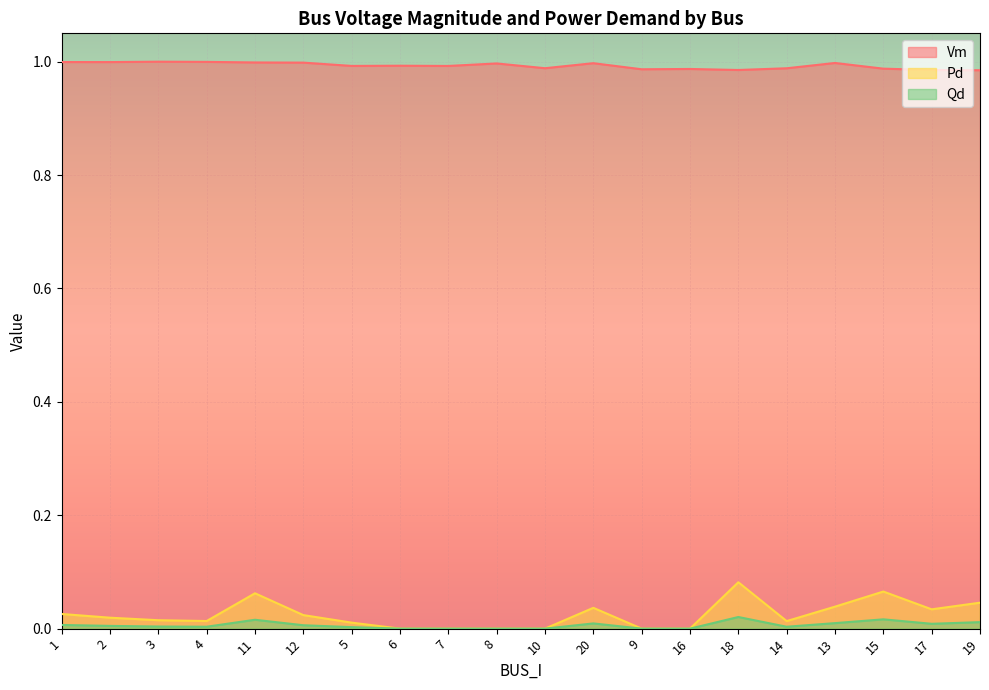

Is the value of Qd at 18 greater than the value of Pd at 12?

No